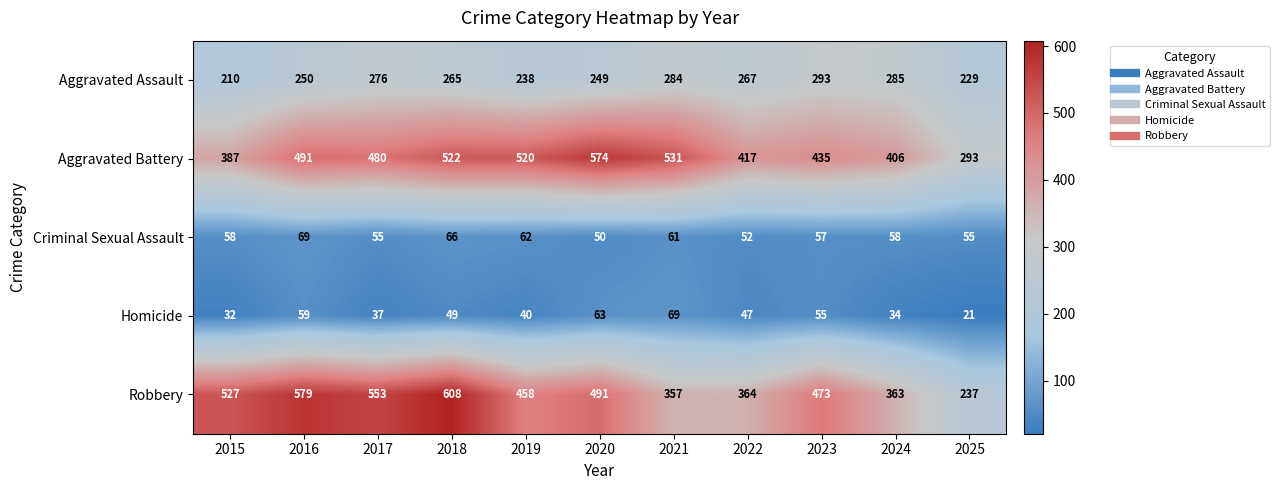

What is the total value across all series at 2015?

1214